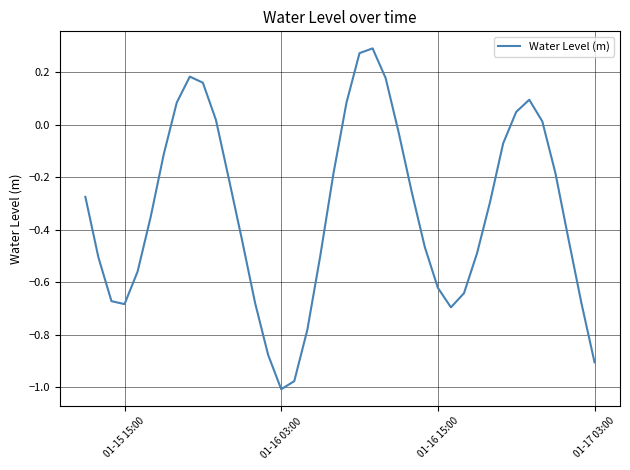

What is the difference between the maximum and minimum values?

1.3